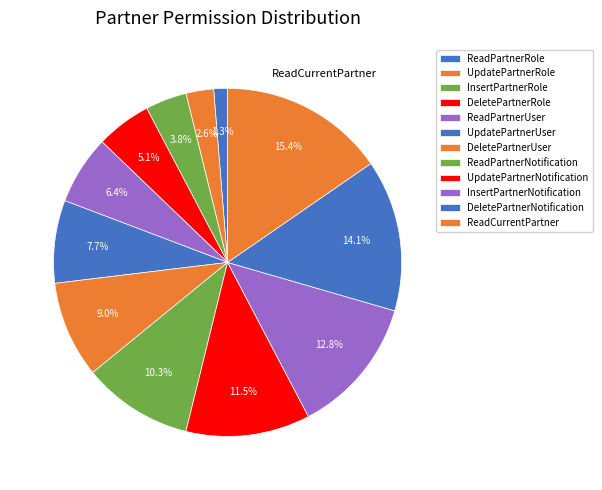

To the nearest percent, what is the difference between the ReadCurrentPartner and InsertPartnerRole slice percentages?

12%